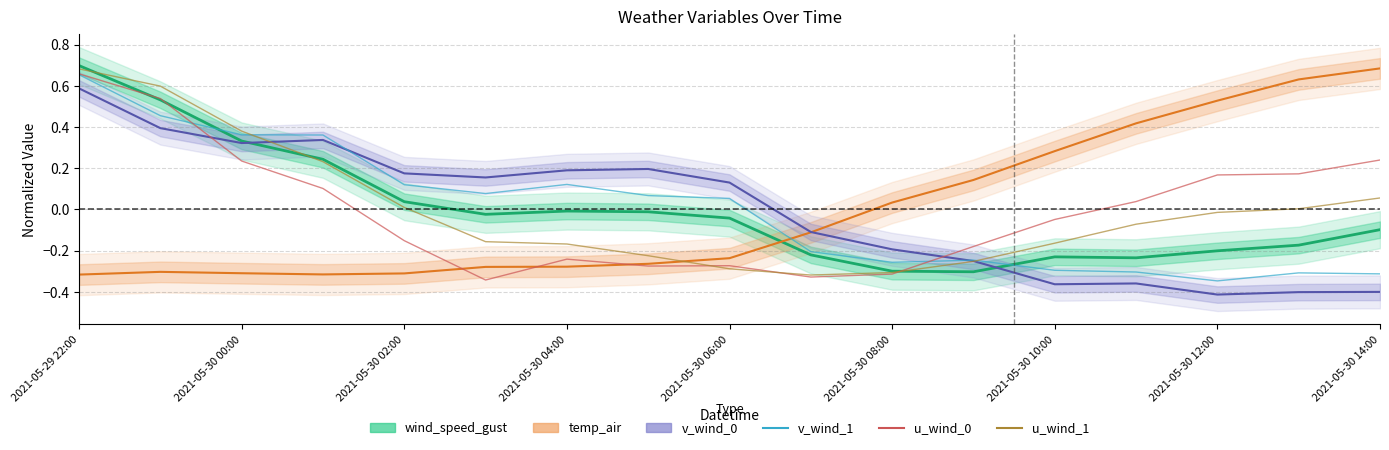

After their last crossing, which series has the higher values: u_wind_1 or wind_speed_gust?

u_wind_1